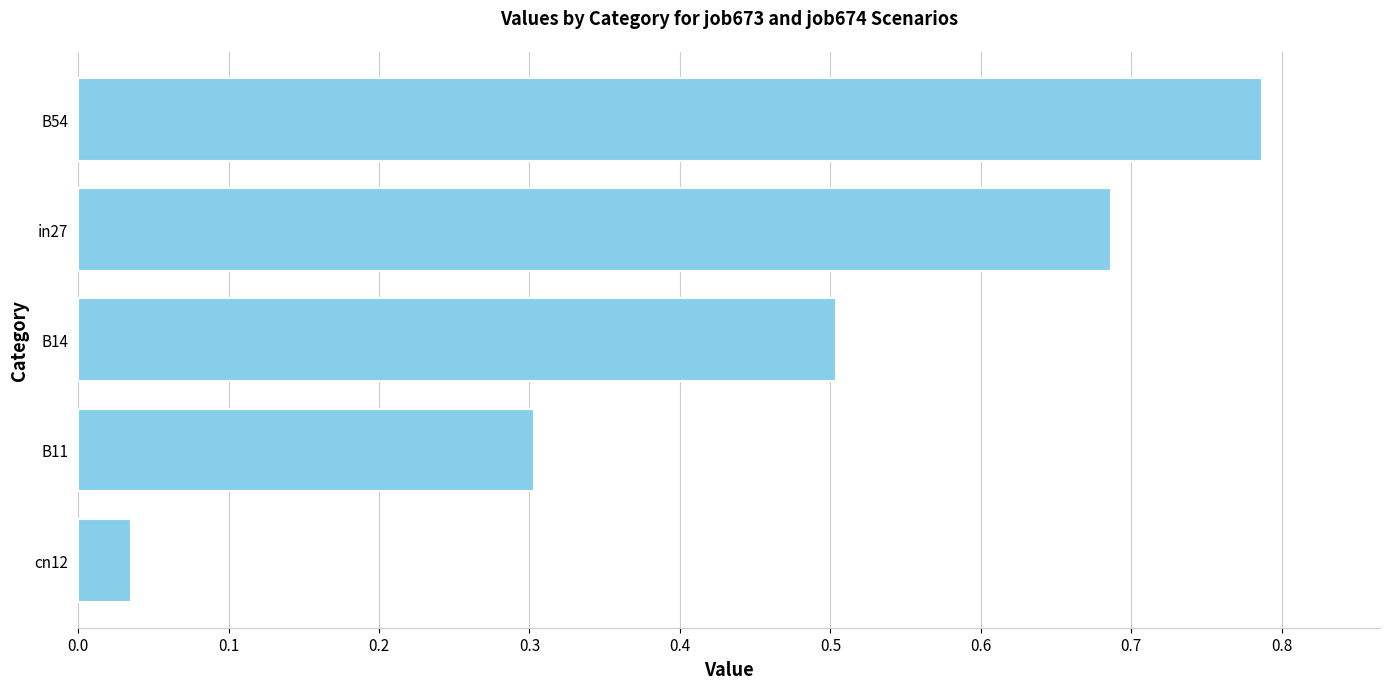

What is the difference between the values at B11 and in27?

0.4